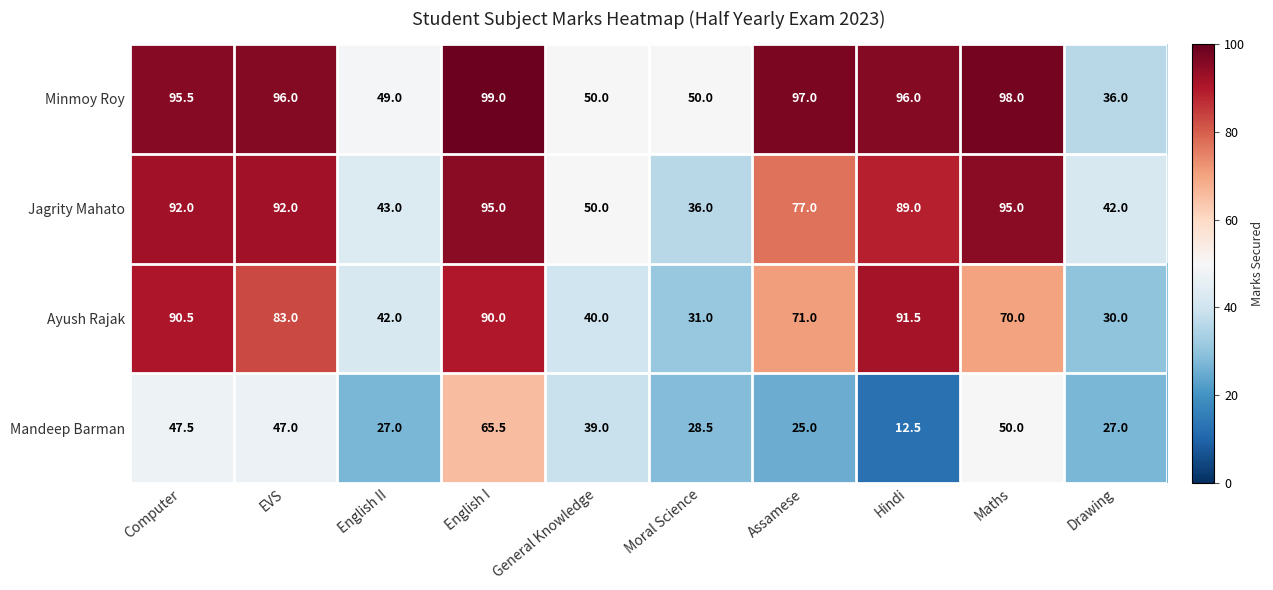

The Minmoy Roy series shows 97.0 at Assamese. True or false?

True